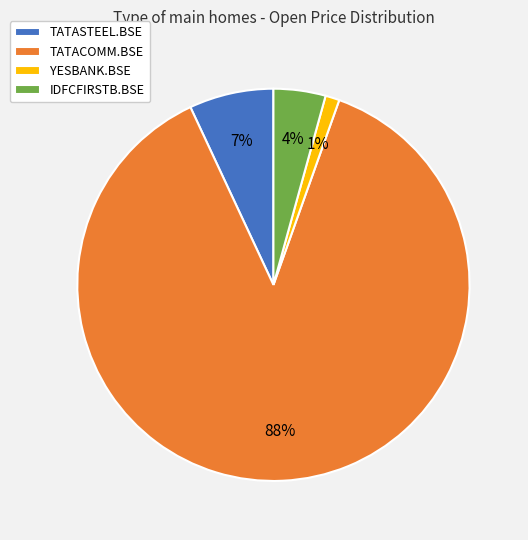

To the nearest percent, what percentage of the pie is IDFCFIRSTB.BSE?

4%